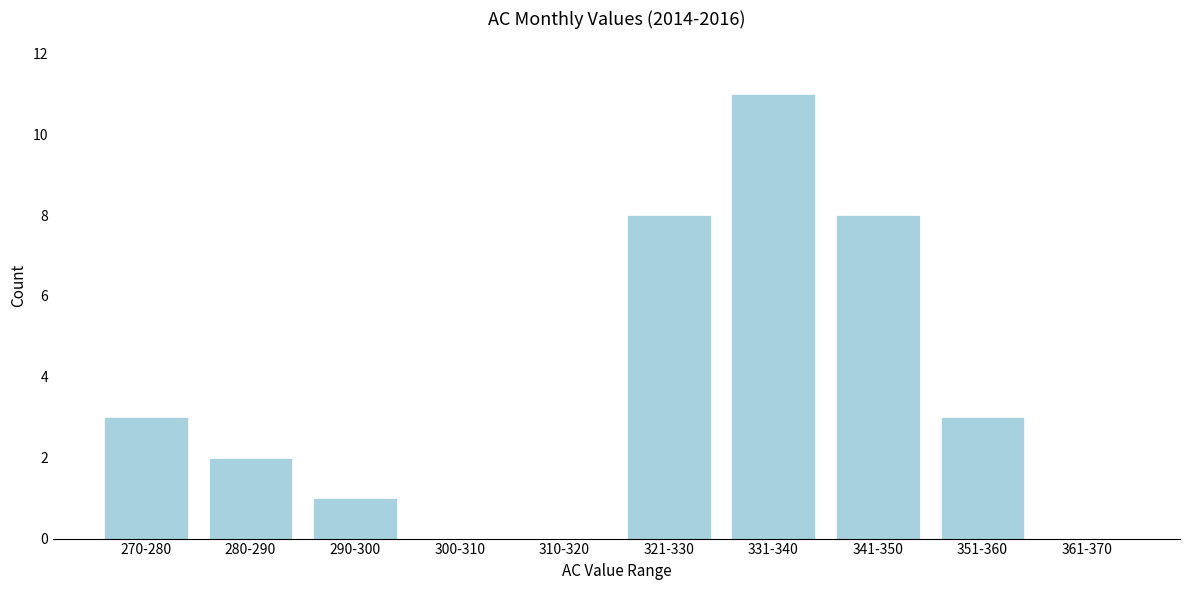

Reading left to right, extract all data points from this chart.

270-280=3	280-290=2	290-300=1	300-310=0	310-320=0	321-330=8	331-340=11	341-350=8	351-360=3	361-370=0